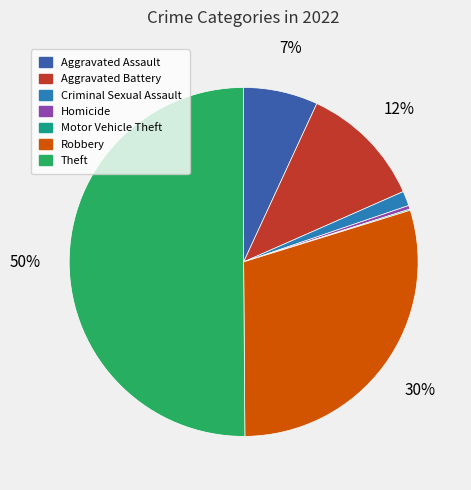

Between Aggravated Assault and Aggravated Battery, which is larger?

Aggravated Battery